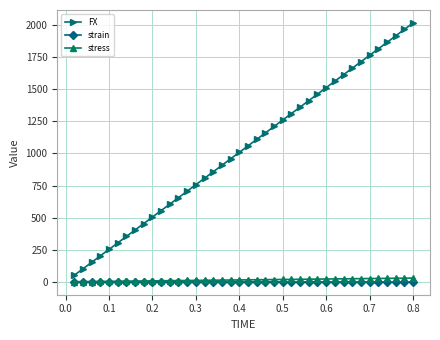

True or false: stress and FX cross at least once.

False